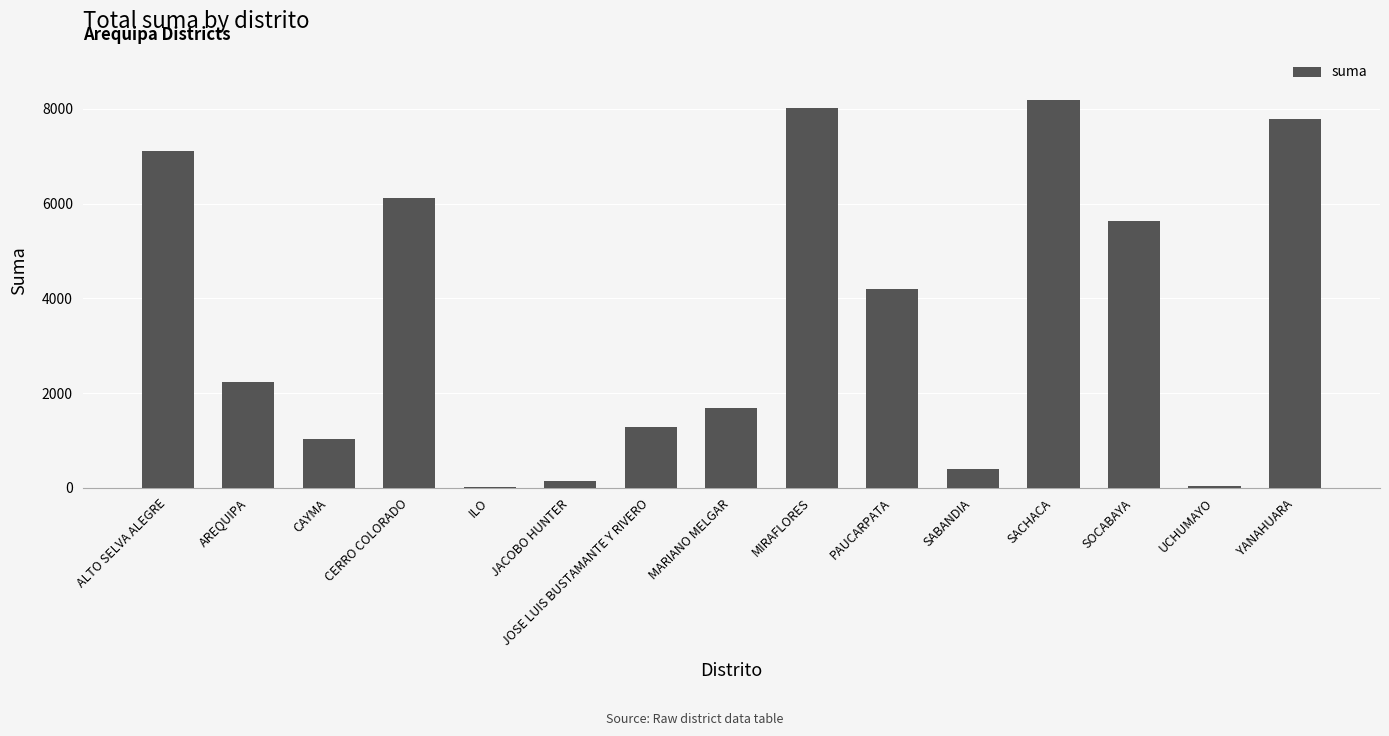

What is the approximate value at ALTO SELVA ALEGRE?

7118.5